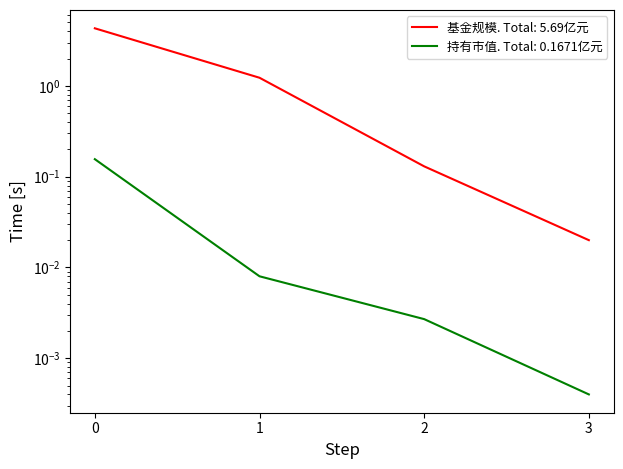

At which label is 基金规模 closest to 2?

1